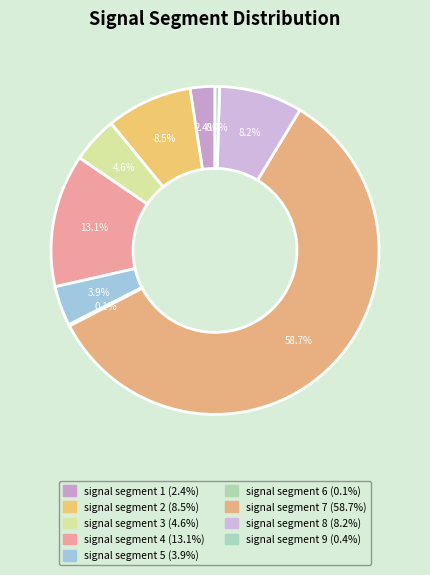

Which category has the smallest portion of the pie?

signal segment 6